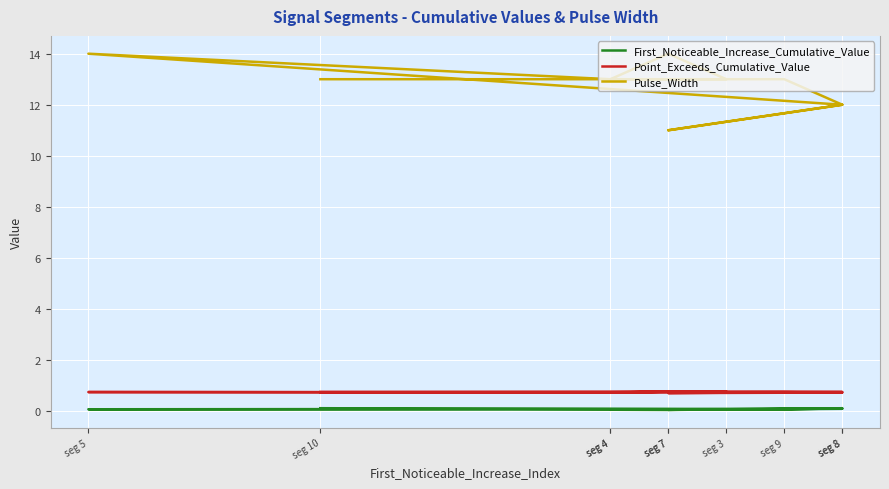

Where is Pulse_Width nearest to the value 12?

seg 8